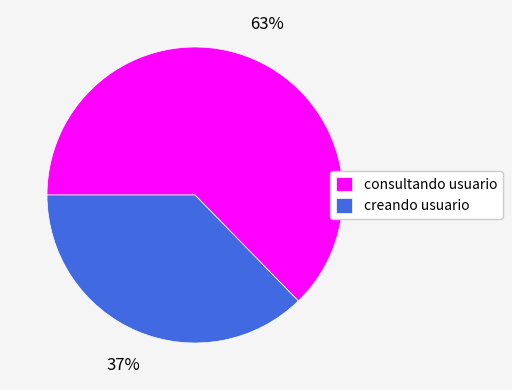

Combined, do creando usuario and consultando usuario account for over 50%?

Yes